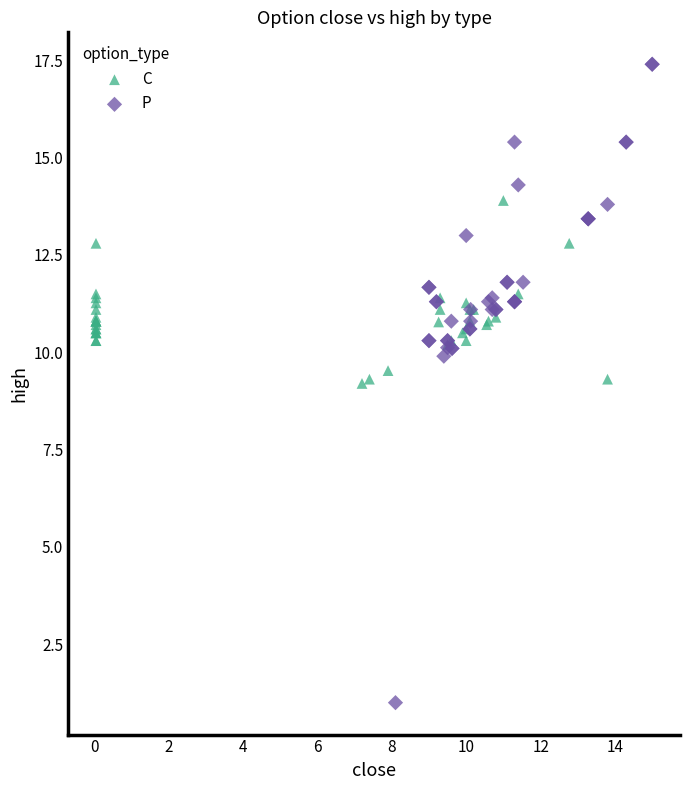

Which series has the largest Y range (max minus min)?

P